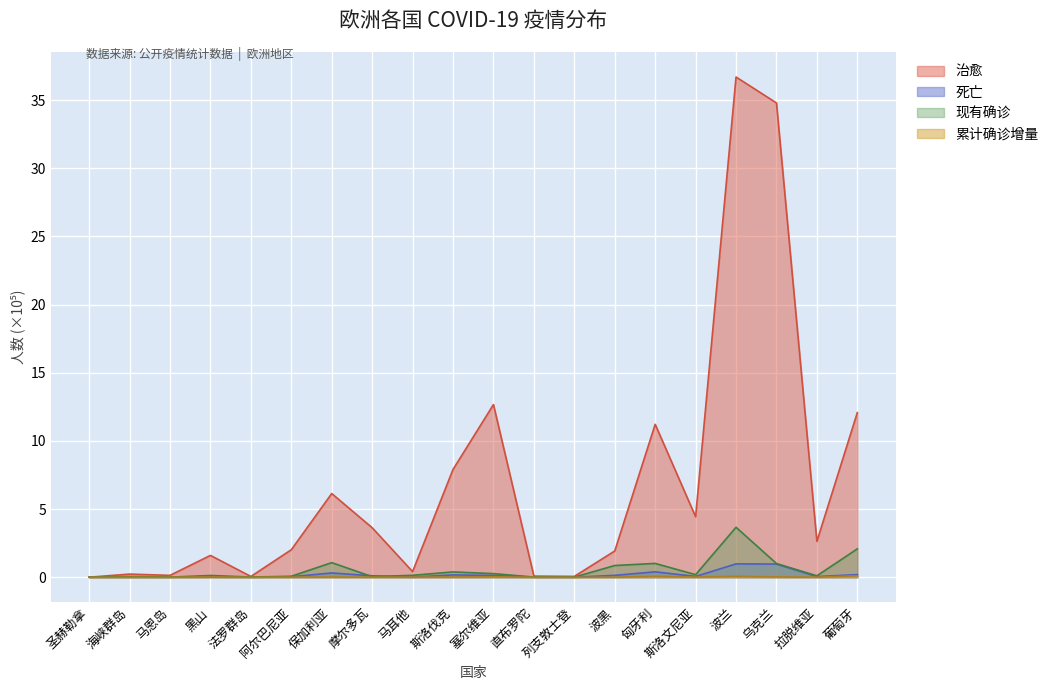

What position from the left is 马耳他?

9